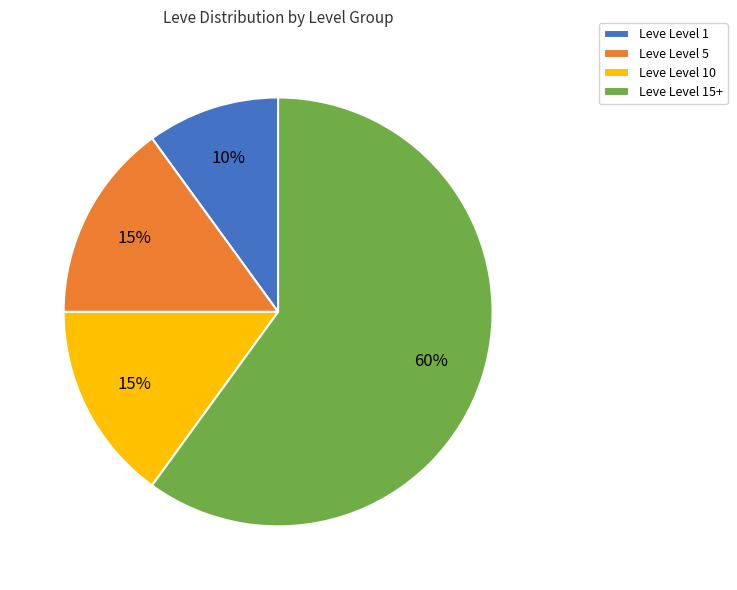

To the nearest percent, what is the combined percentage of Leve Level 10 and Leve Level 5?

30%